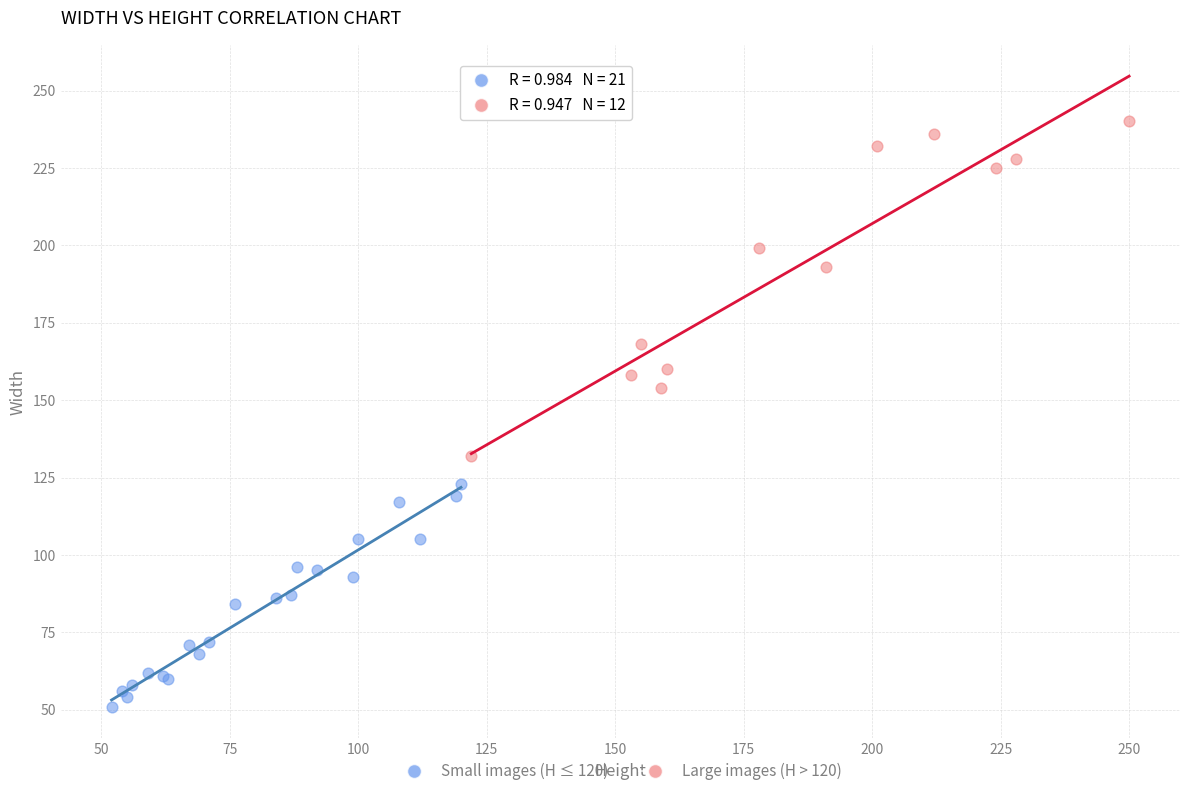

What are all the series names shown in the legend?

Small images (H ≤ 120), Large images (H > 120)